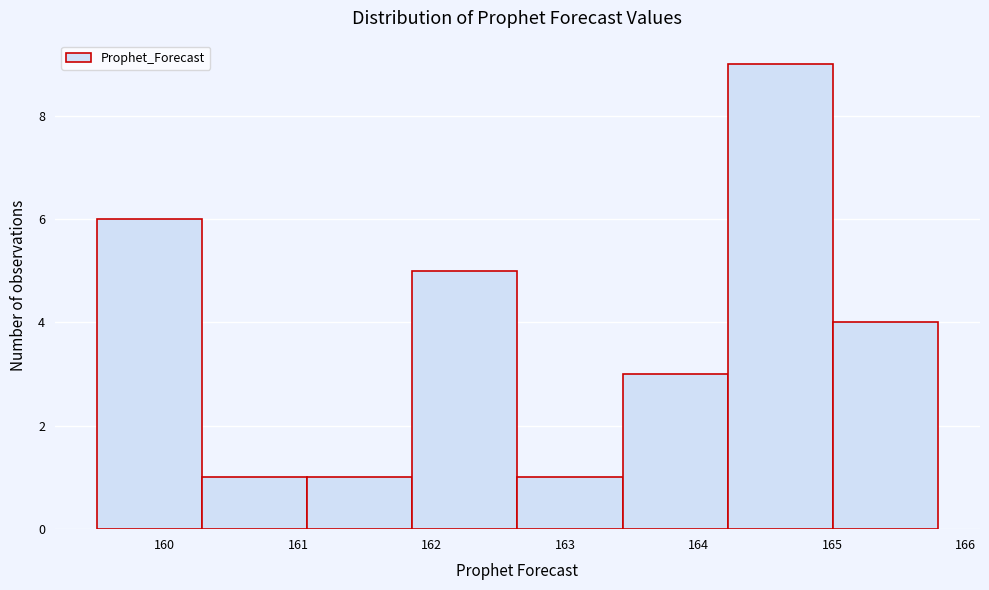

Reading left to right, transcribe this chart: for each bar, give the range it covers on the x-axis and its height. Neither the bar edges nor the heights are printed on the chart, so give them approximately, as read against the axes.

159.5 to 160.3: 6
160.3 to 161.1: 1
161.1 to 161.9: 1
161.9 to 162.6: 5
162.6 to 163.4: 1
163.4 to 164.2: 3
164.2 to 165.0: 9
165.0 to 165.8: 4